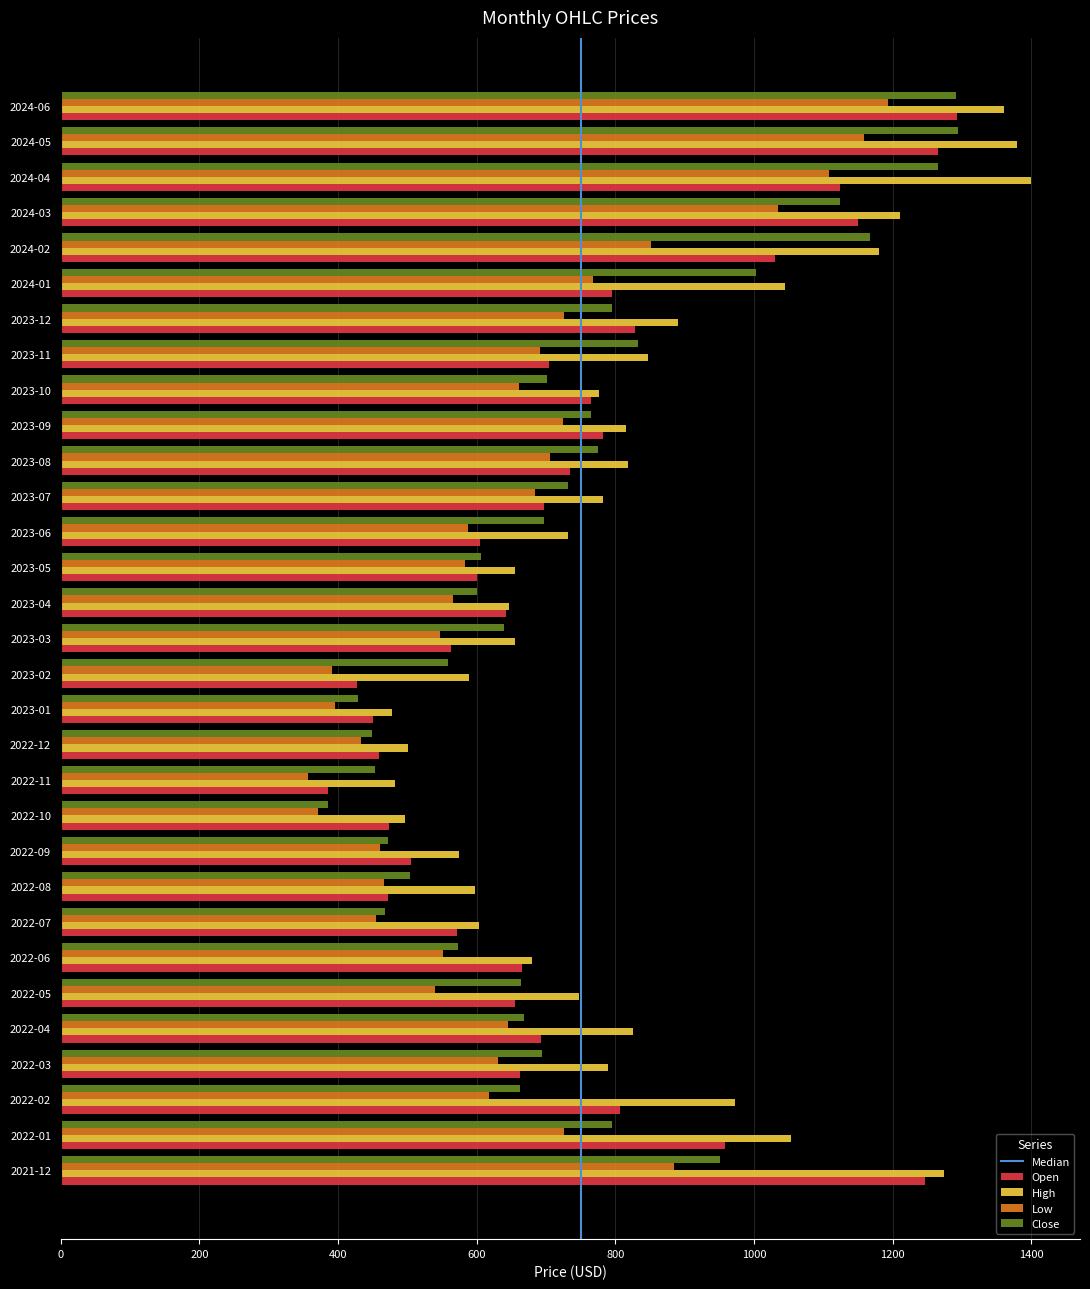

What is the sum of the Open values at 2024-02 and 2022-01?

1987.9